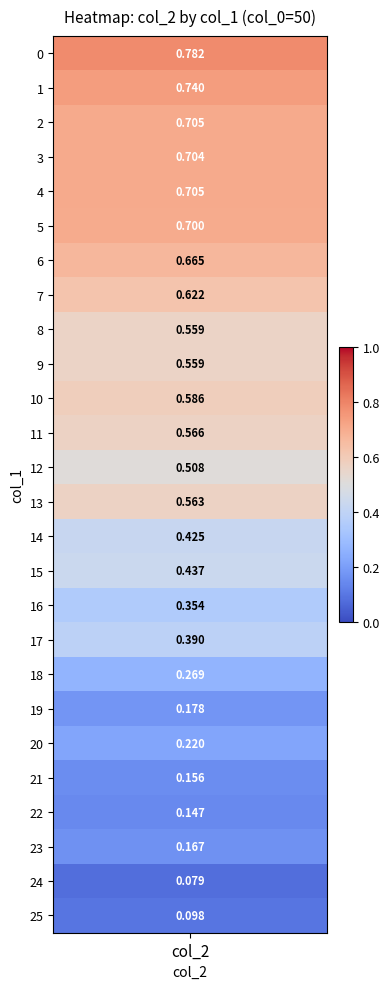

What is the smallest value displayed?

0.1